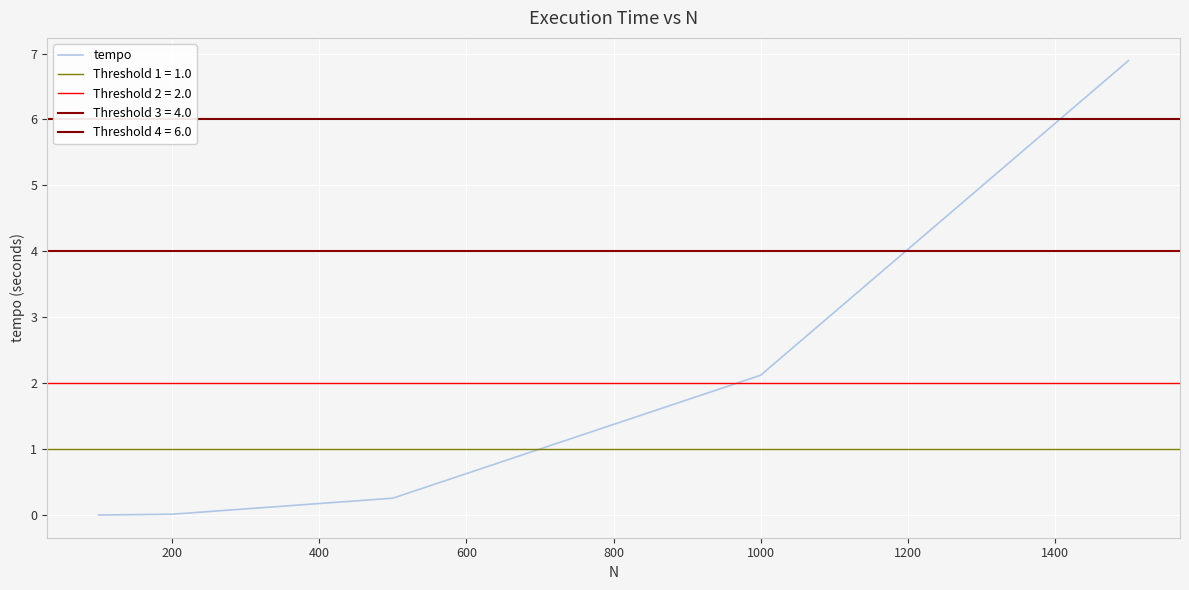

True or false: tempo has a value of 0.0 at 200.

True